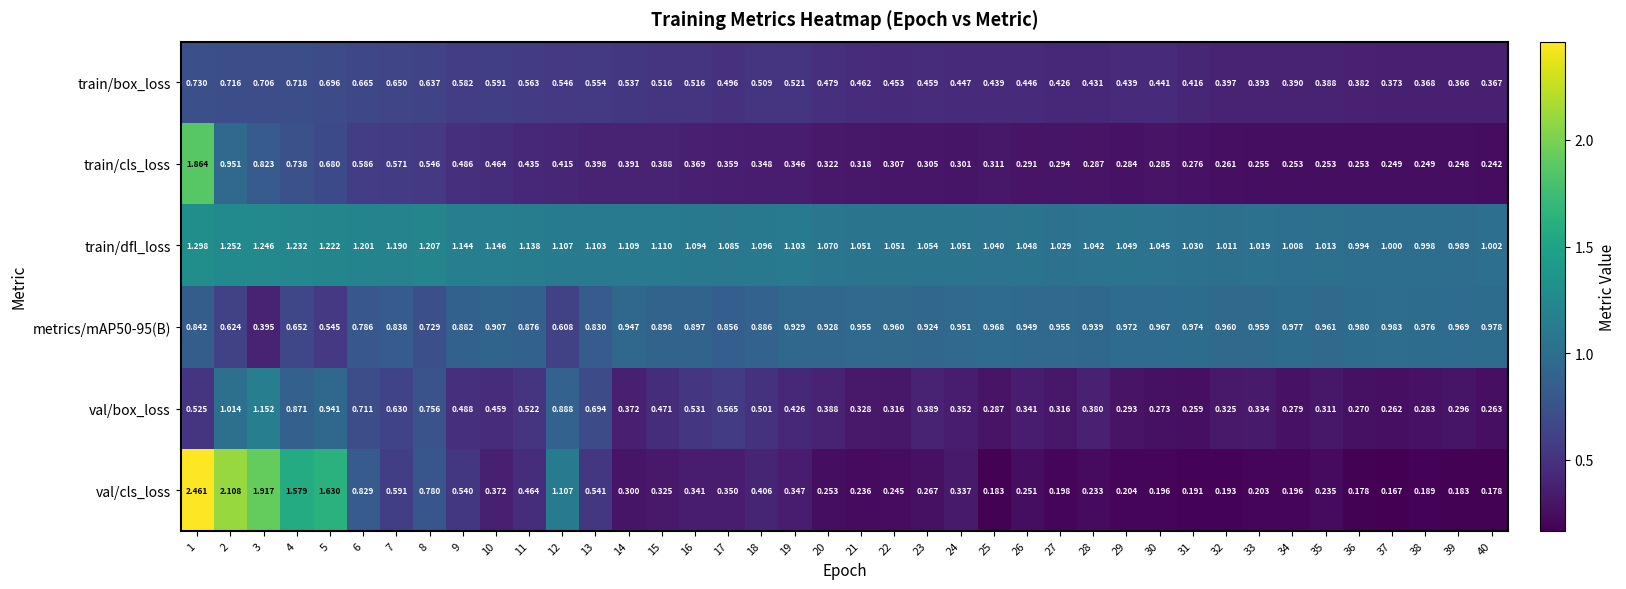

Which series has the largest total across all categories?

train/dfl_loss